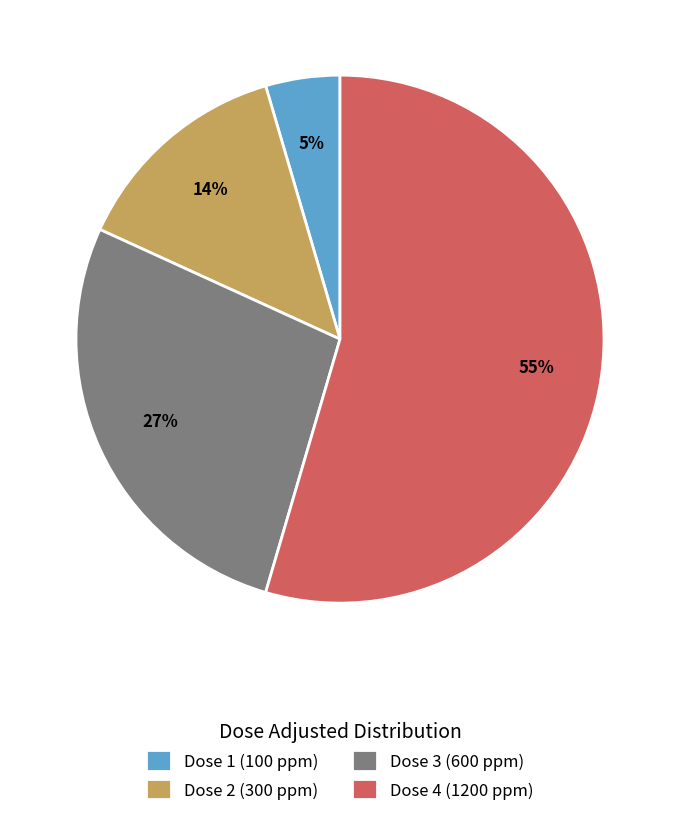

How many slices are in this pie chart?

4